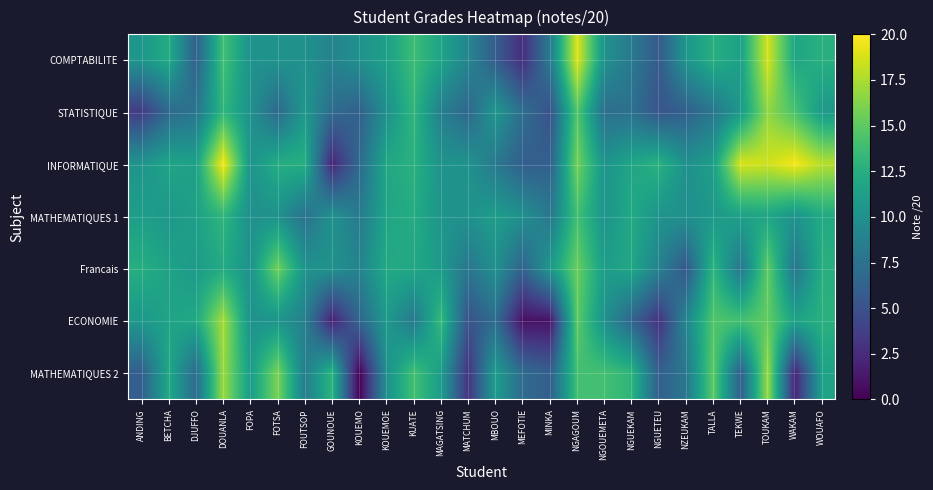

Which category has the highest value across all series?

DOUANLA